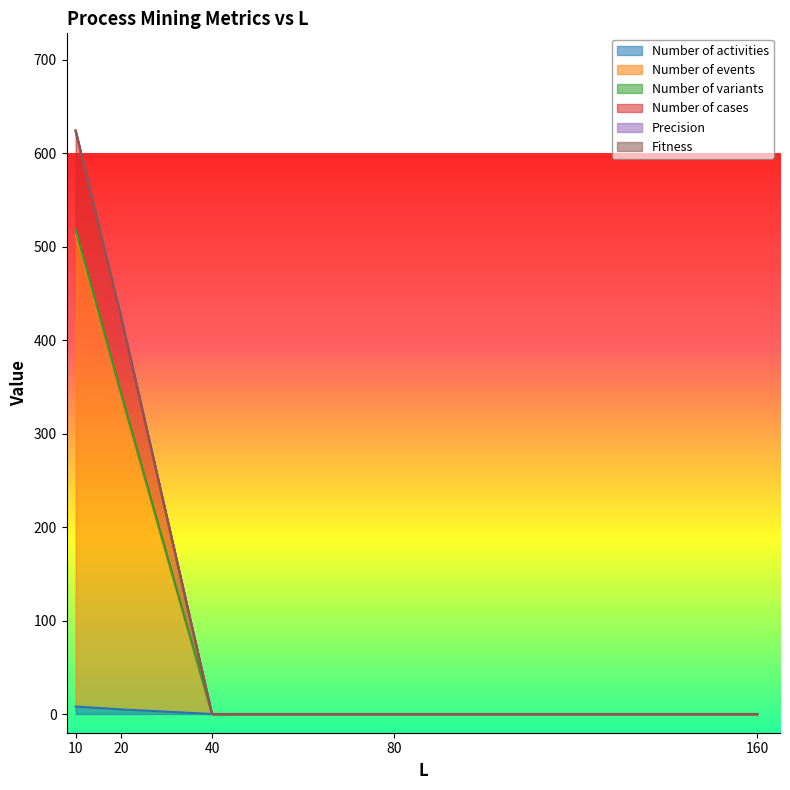

At which label does Number of events reach its peak?

10